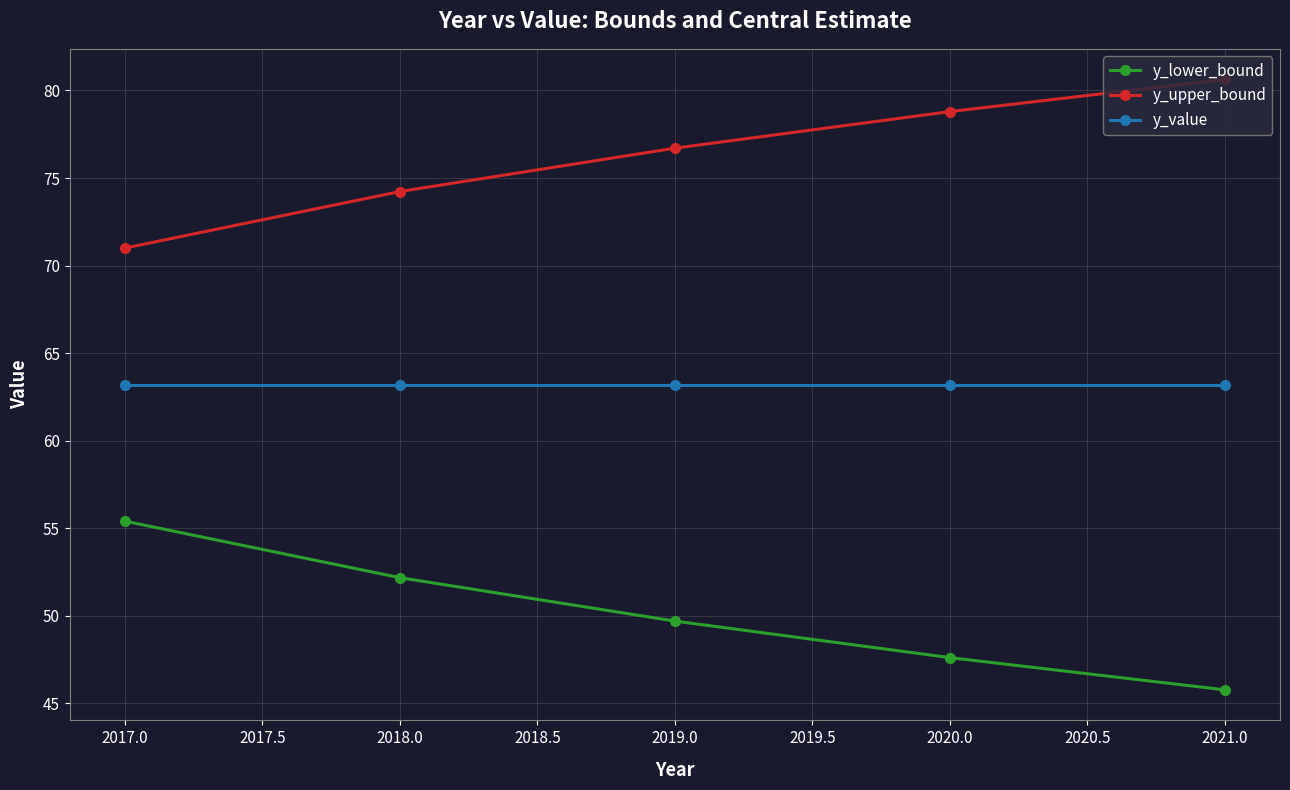

What is the difference between the y_lower_bound values at 2019.0 and 2020.0?

2.1